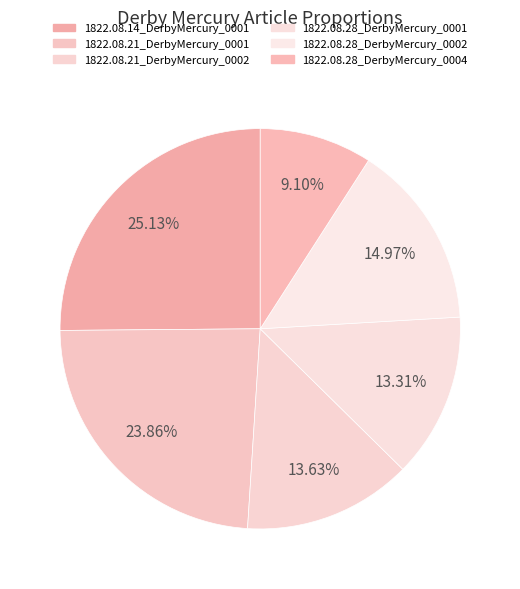

Which category has the biggest portion of the pie?

1822.08.14_DerbyMercury_0001